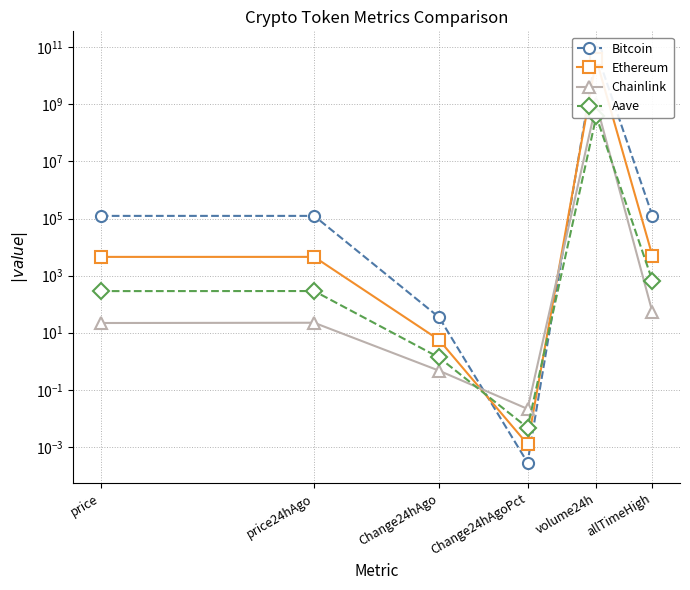

What is the average value of the Ethereum series?

6247130732.0